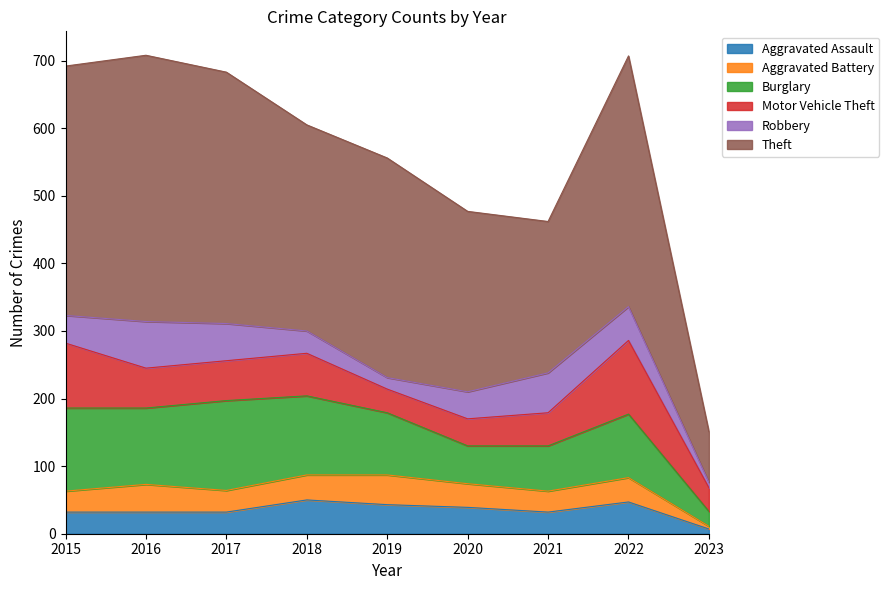

True or false: Aggravated Battery and Robbery cross at least once.

True